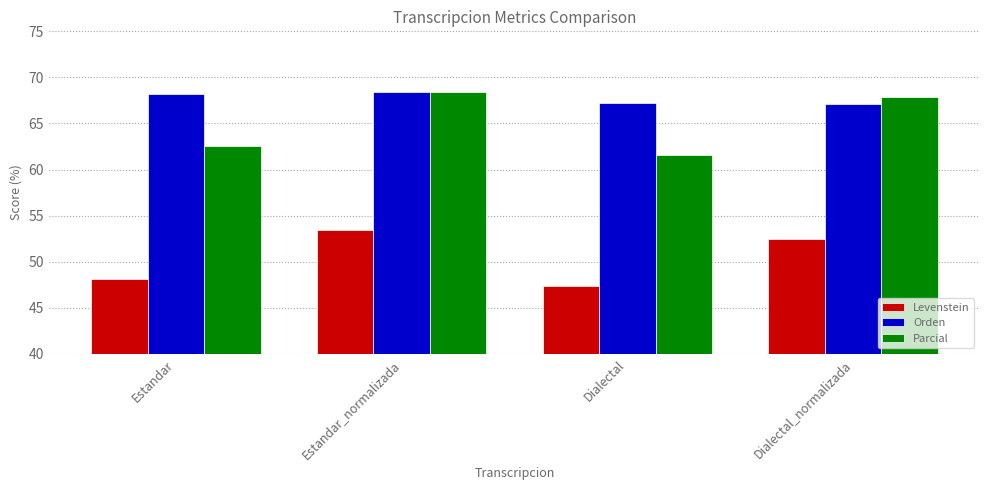

The value of Parcial at Estandar is 111.0. True or false?

False